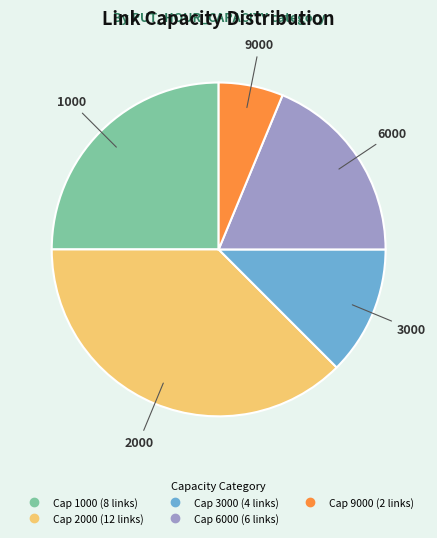

Does any single category account for the majority?

No